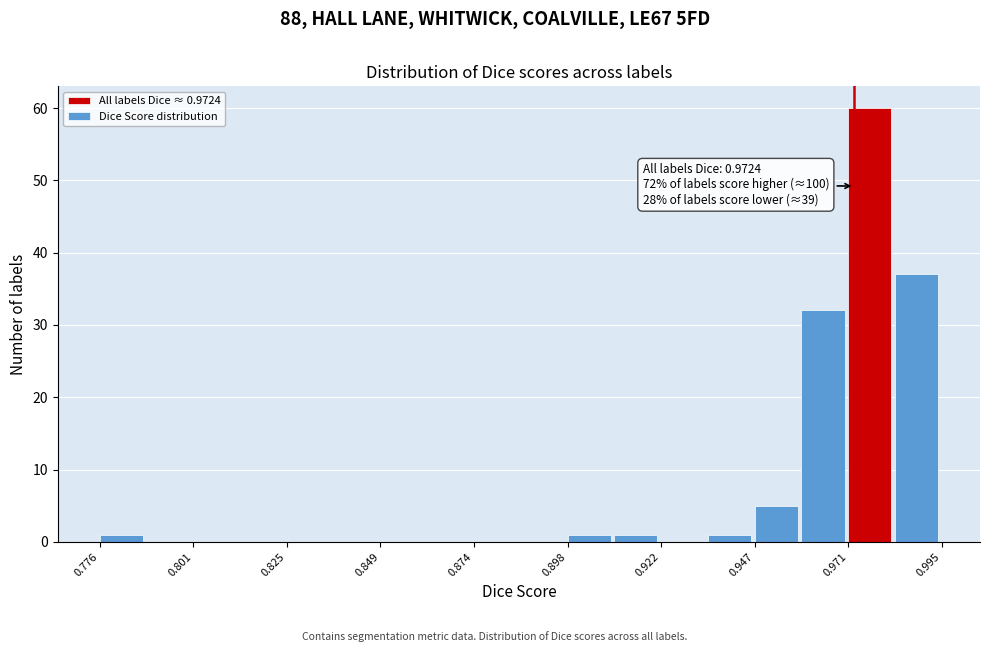

Read against the x-axis, roughly where is the centre of the tallest bar?

0.975